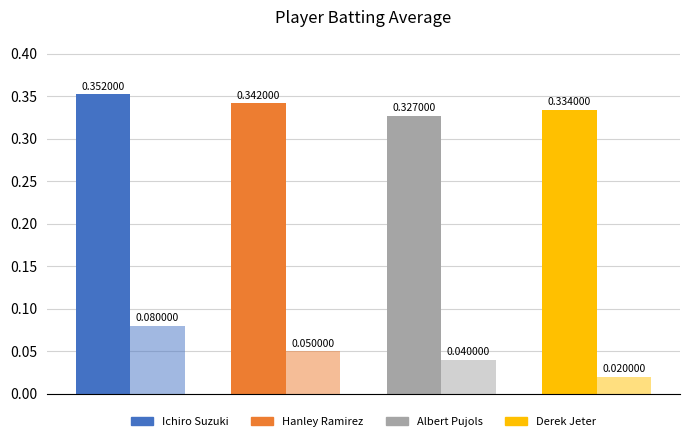

True or false: Streak (scaled /100) has a value of 0.0 at 3.

False